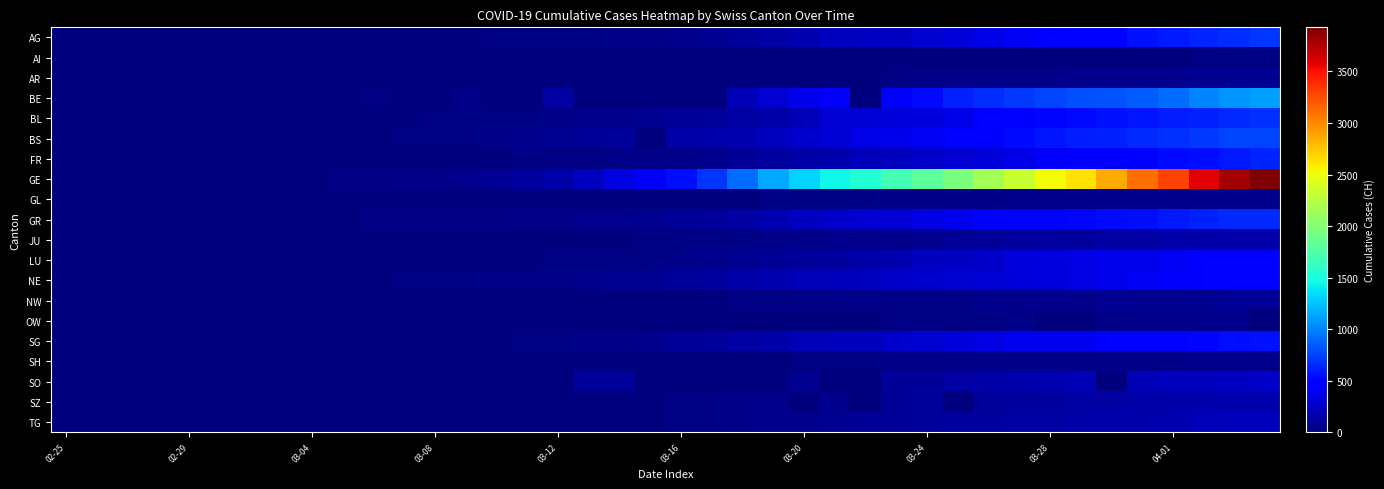

How many distinct data groups are displayed?

20